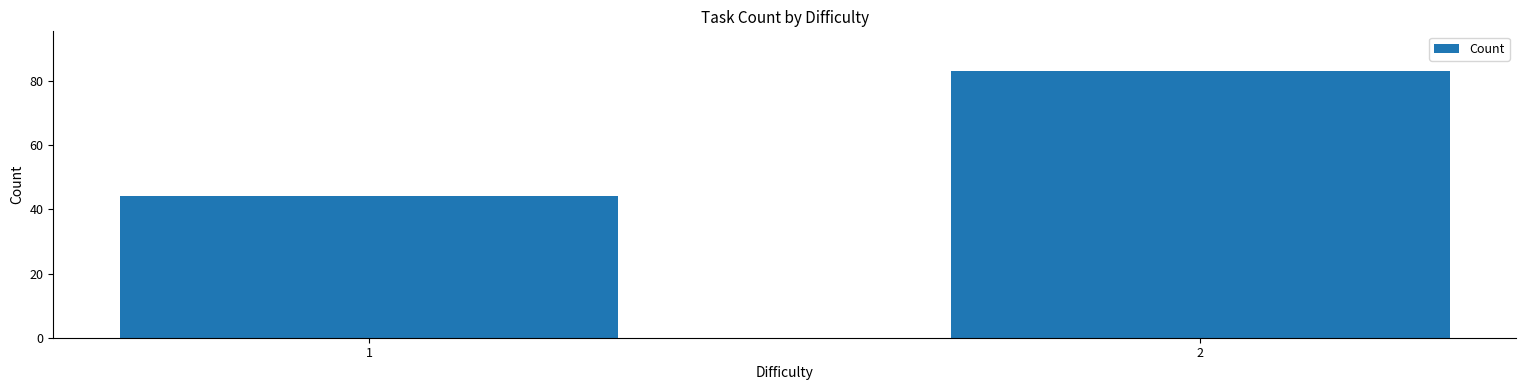

What is the average value?

64